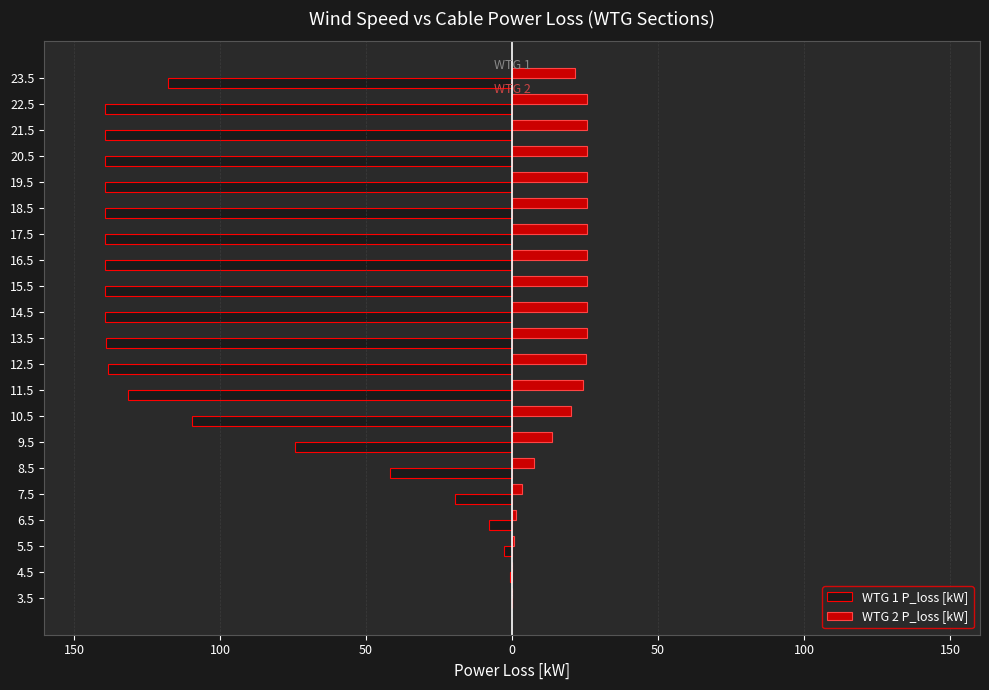

Reading left to right, extract all data points from this chart.

WTG 1 P_loss [kW]: -0.1	-0.7	-2.8	-7.9	-19.4	-41.8	-74.5	-109.5	-131.7	-138.3	-139.3	-139.4	-139.4	-139.4	-139.4	-139.4	-139.4	-139.4	-139.4	-139.4	-118.0
WTG 2 P_loss [kW]: 0.0	0.1	0.5	1.5	3.6	7.7	13.7	20.1	24.2	25.4	25.6	25.6	25.6	25.6	25.6	25.6	25.6	25.6	25.6	25.6	21.6